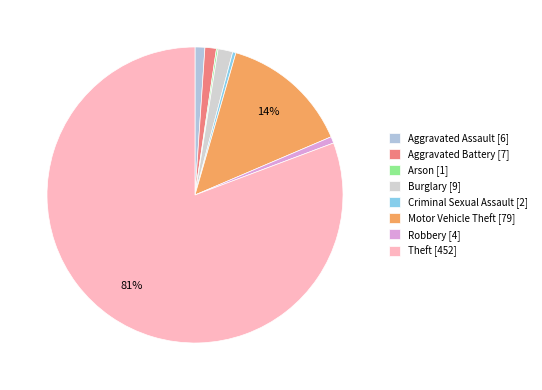

True or false: Motor Vehicle Theft accounts for 26% of the total.

False